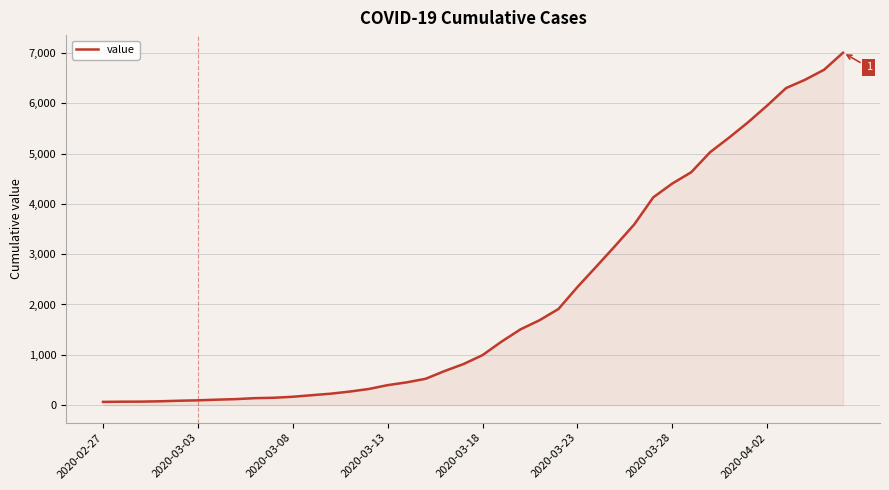

What is the difference between the maximum and minimum values?

6939